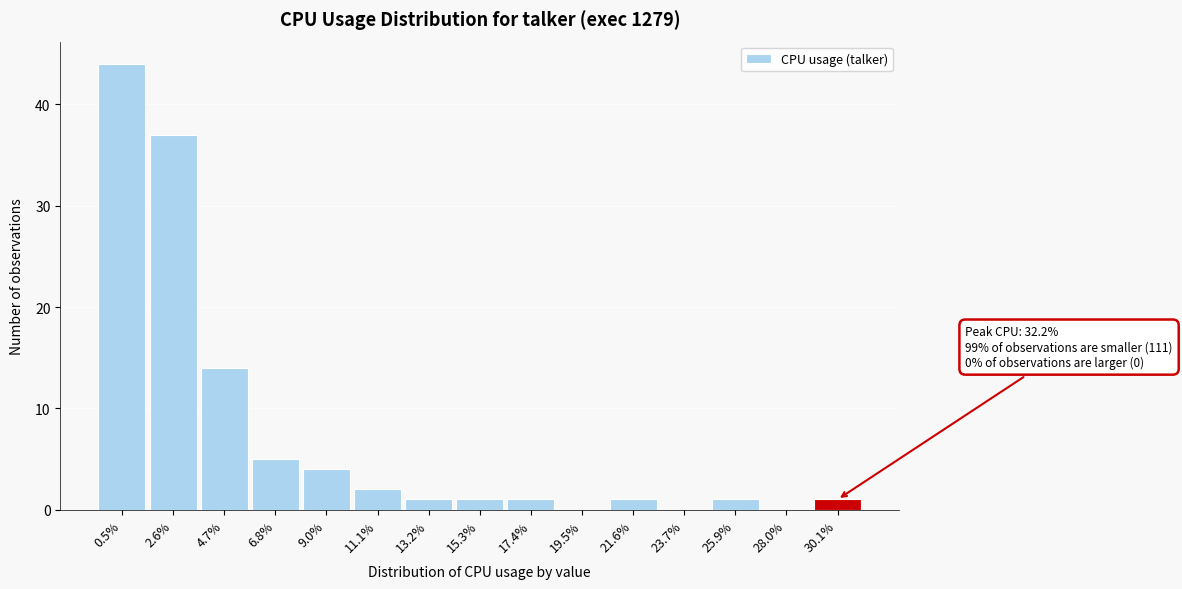

Reading left to right, extract all data points from this chart.

0.5%=44	2.6%=37	4.7%=14	6.8%=5	9.0%=4	11.1%=2	13.2%=1	15.3%=1	17.4%=1	19.5%=0	21.6%=1	23.7%=0	25.9%=1	28.0%=0	30.1%=1